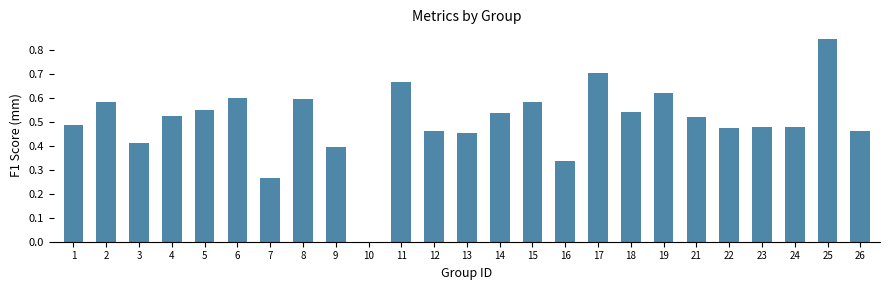

How many series are shown in this chart?

1